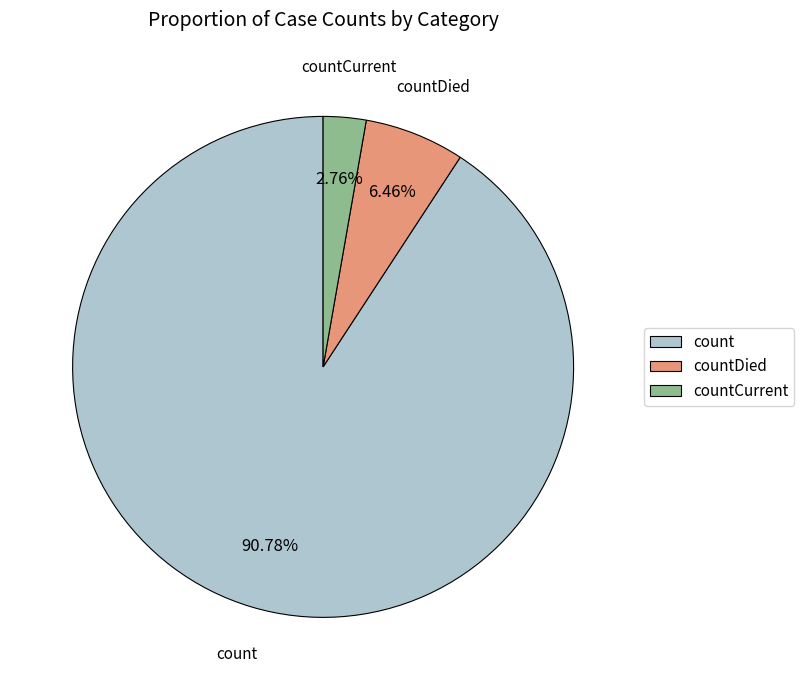

The countDied slice represents 20% of the pie. True or false?

False